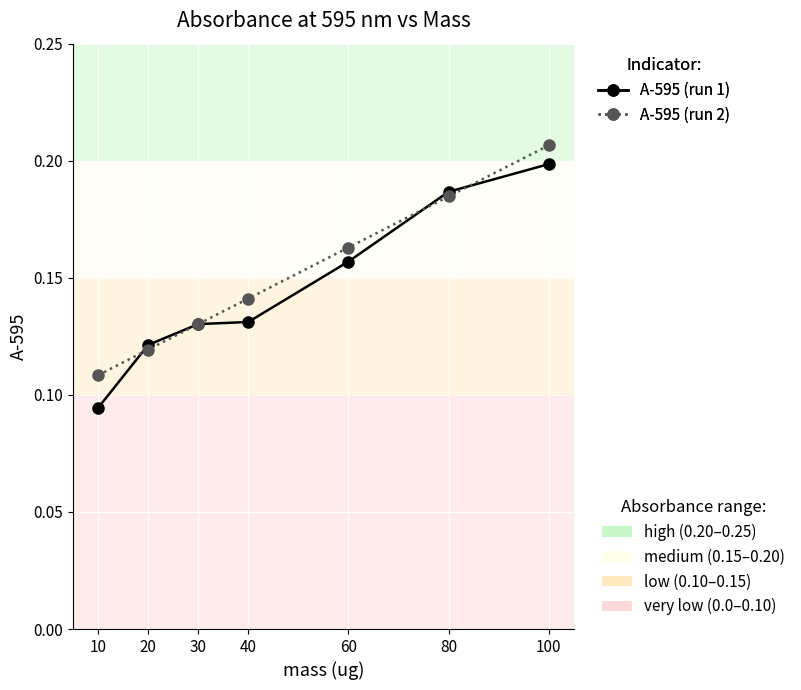

At which category does the chart reach its minimum across all series?

10